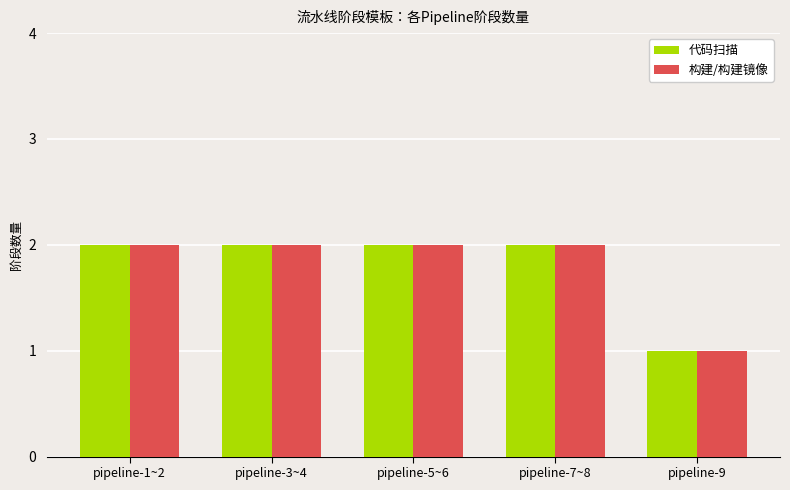

Reading left to right, list all the values displayed in this chart.

代码扫描: 2	2	2	2	1
构建/构建镜像: 2	2	2	2	1